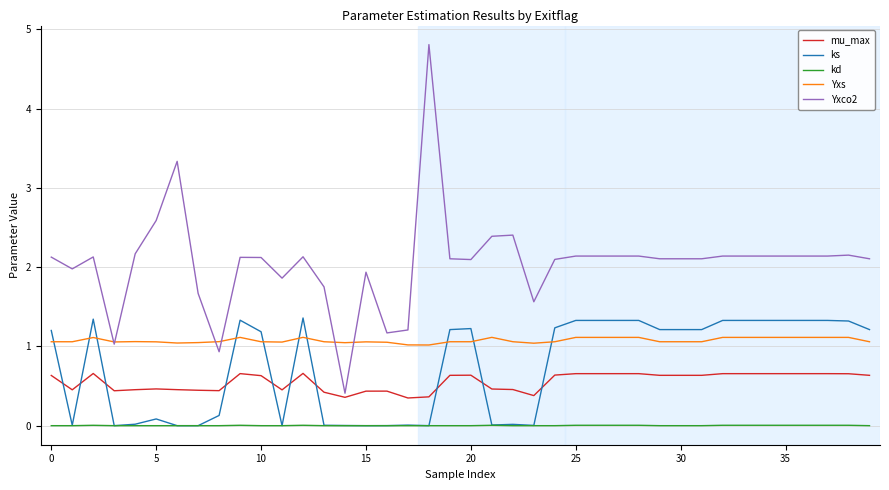

What is the difference between the second highest and second lowest values in the mu_max series?

0.3